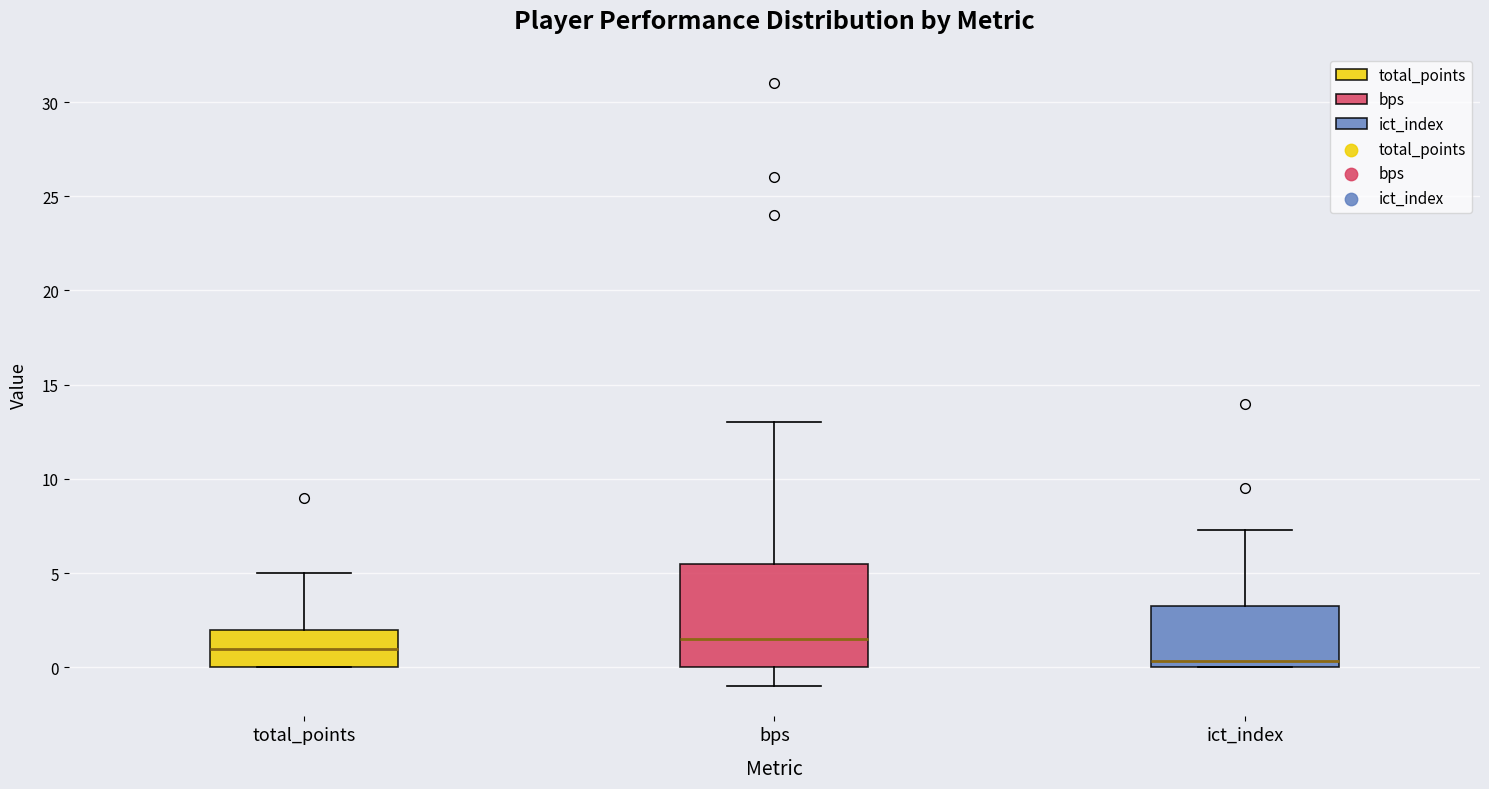

Reading left to right, read every box against the y-axis: the position of its median line, the range the box covers, and the ends of its whiskers. The values are not printed on the chart, so give them approximately, as read against the axis.

total_points: median 1.0, box 0.0 to 2.0, whiskers 0.0 to 5.0
bps: median 1.5, box 0.0 to 5.5, whiskers -1.0 to 13.0
ict_index: median 0.5, box 0.0 to 3.5, whiskers 0.0 to 7.5